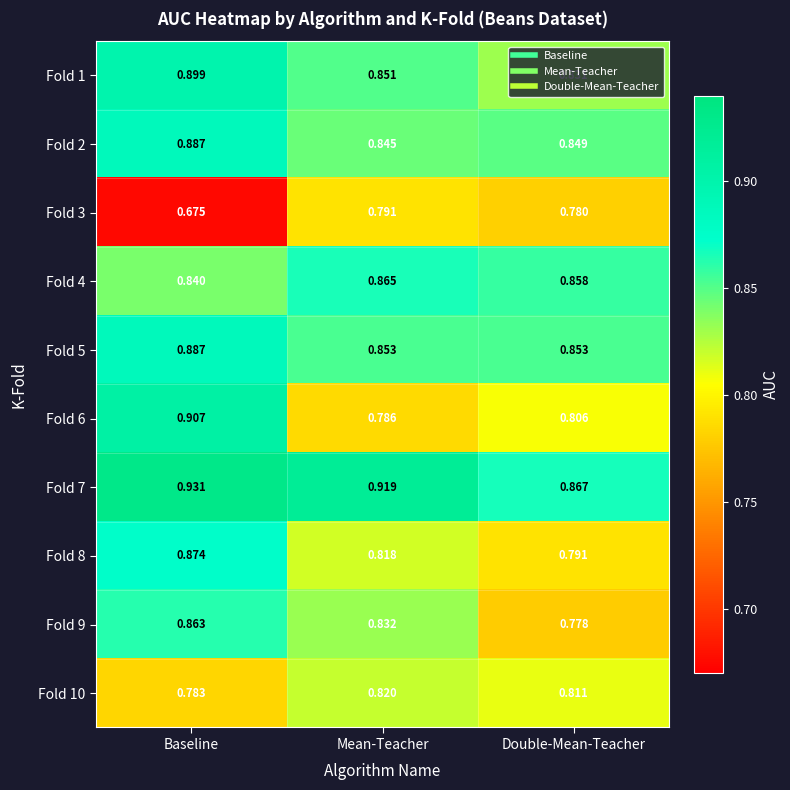

At which category is the sum across all series the highest?

Baseline